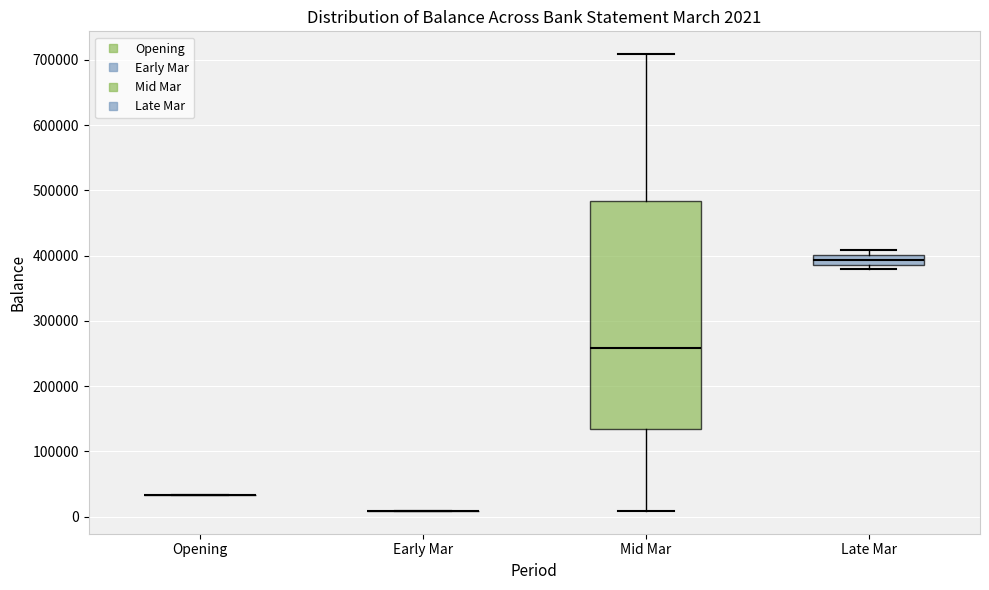

Comparing the boxes themselves (not the whiskers), which one is the tallest?

Mid Mar